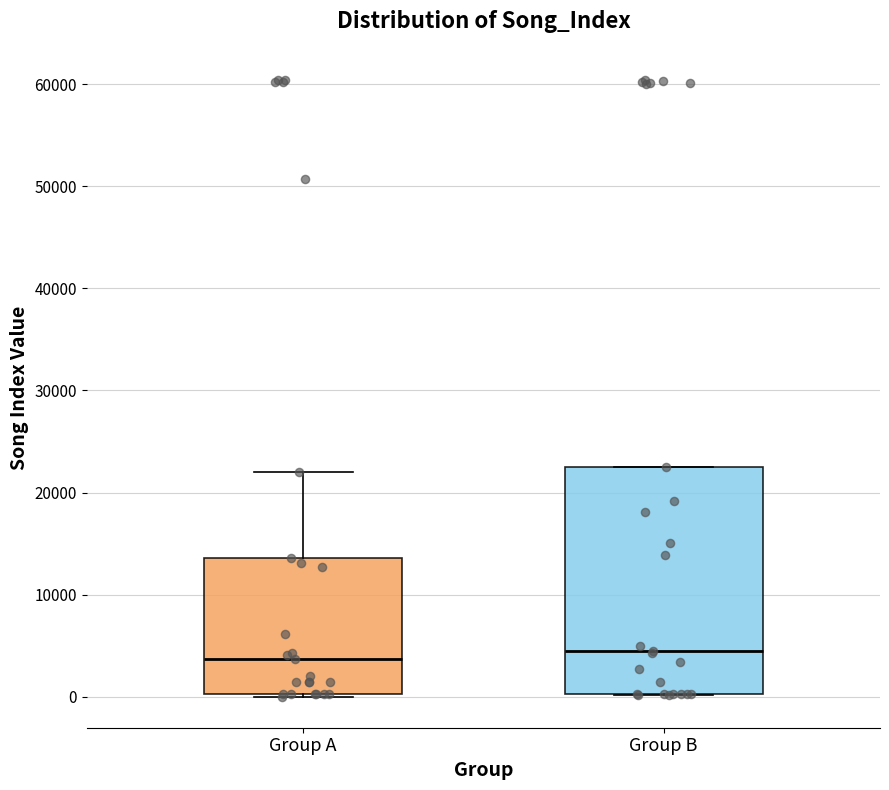

Reading left to right, read every box against the y-axis: the position of its median line, the range the box covers, and the ends of its whiskers. The values are not printed on the chart, so give them approximately, as read against the axis.

Group A: median 4000, box 0 to 14000, whiskers 0 to 22000
Group B: median 5000, box 0 to 23000, whiskers 0 to 23000